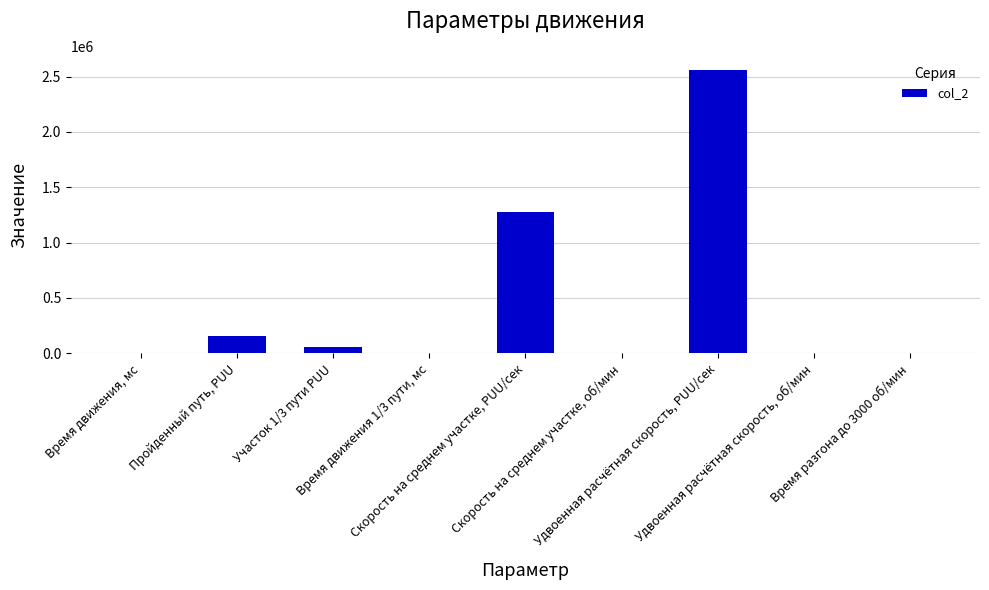

Read the value at Скорость на среднем участке, PUU/сек.

1280000.0